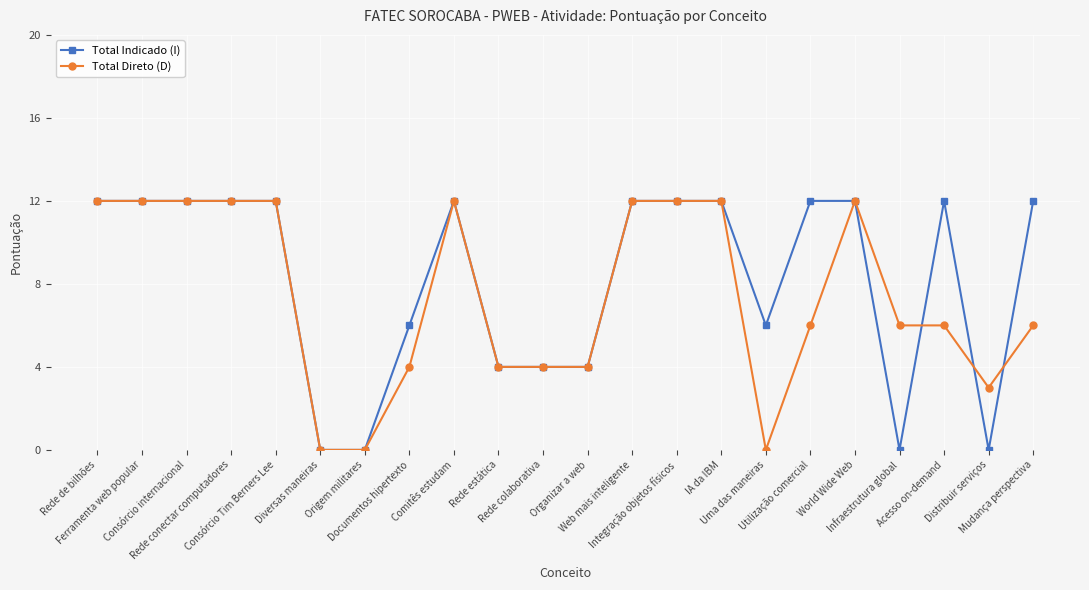

At how many categories does at least one series exceed 5?

16